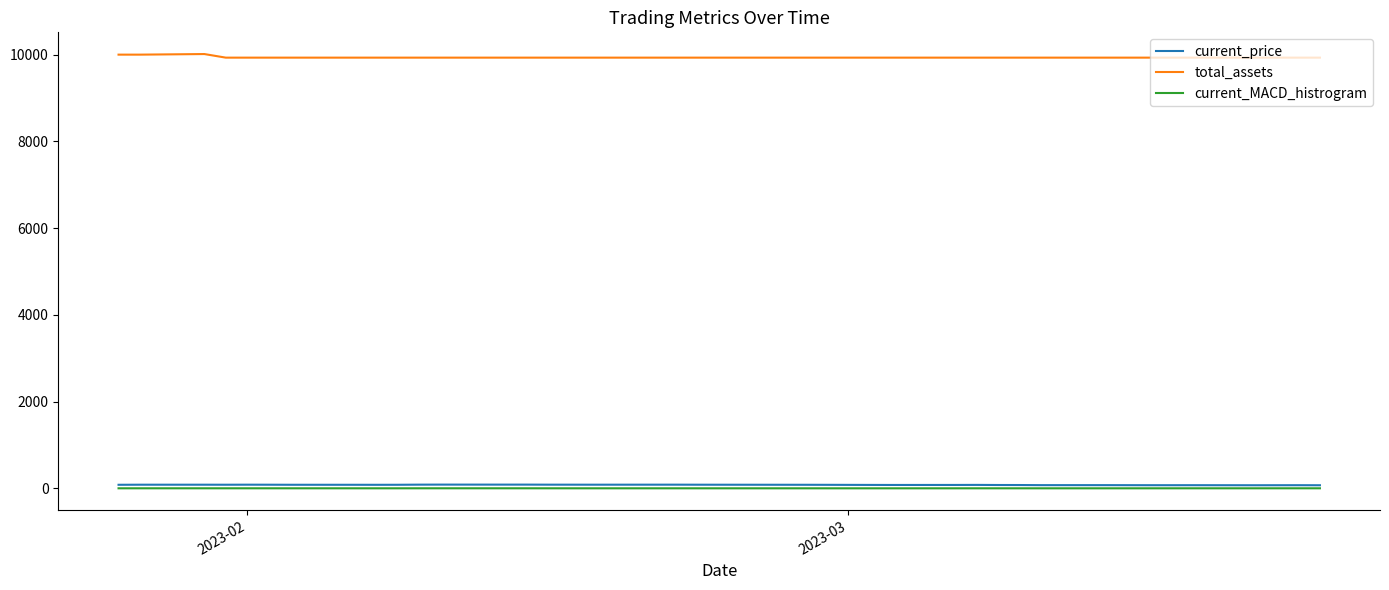

What is the maximum value shown in the chart?

10013.6